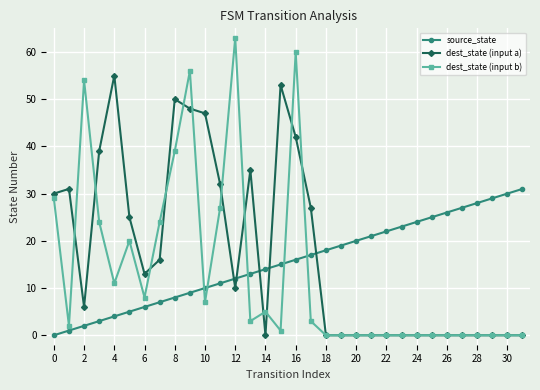

What is the greatest value displayed?

63